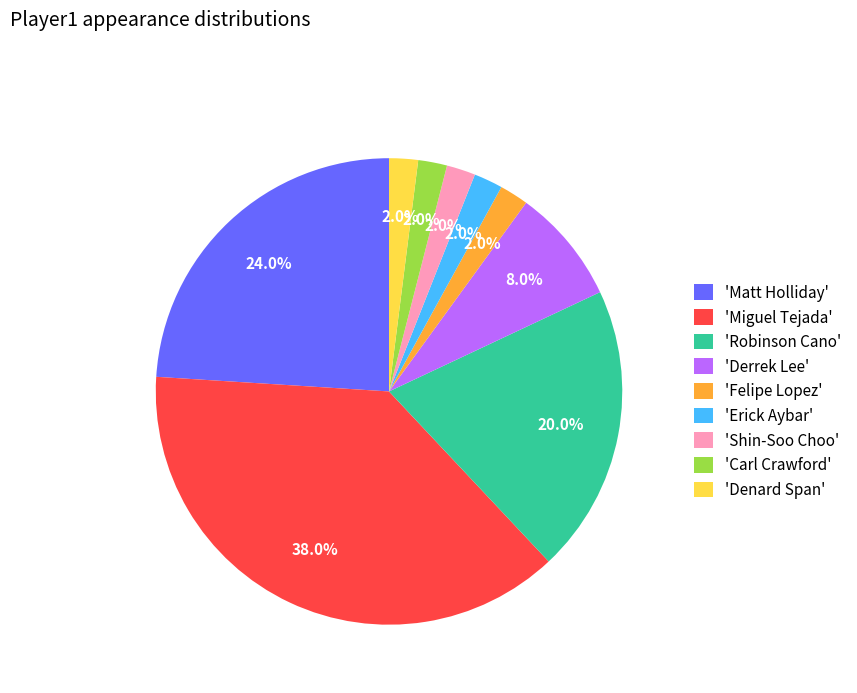

What is the ratio of the value at 'Felipe Lopez' to the value at 'Denard Span'?

1.0